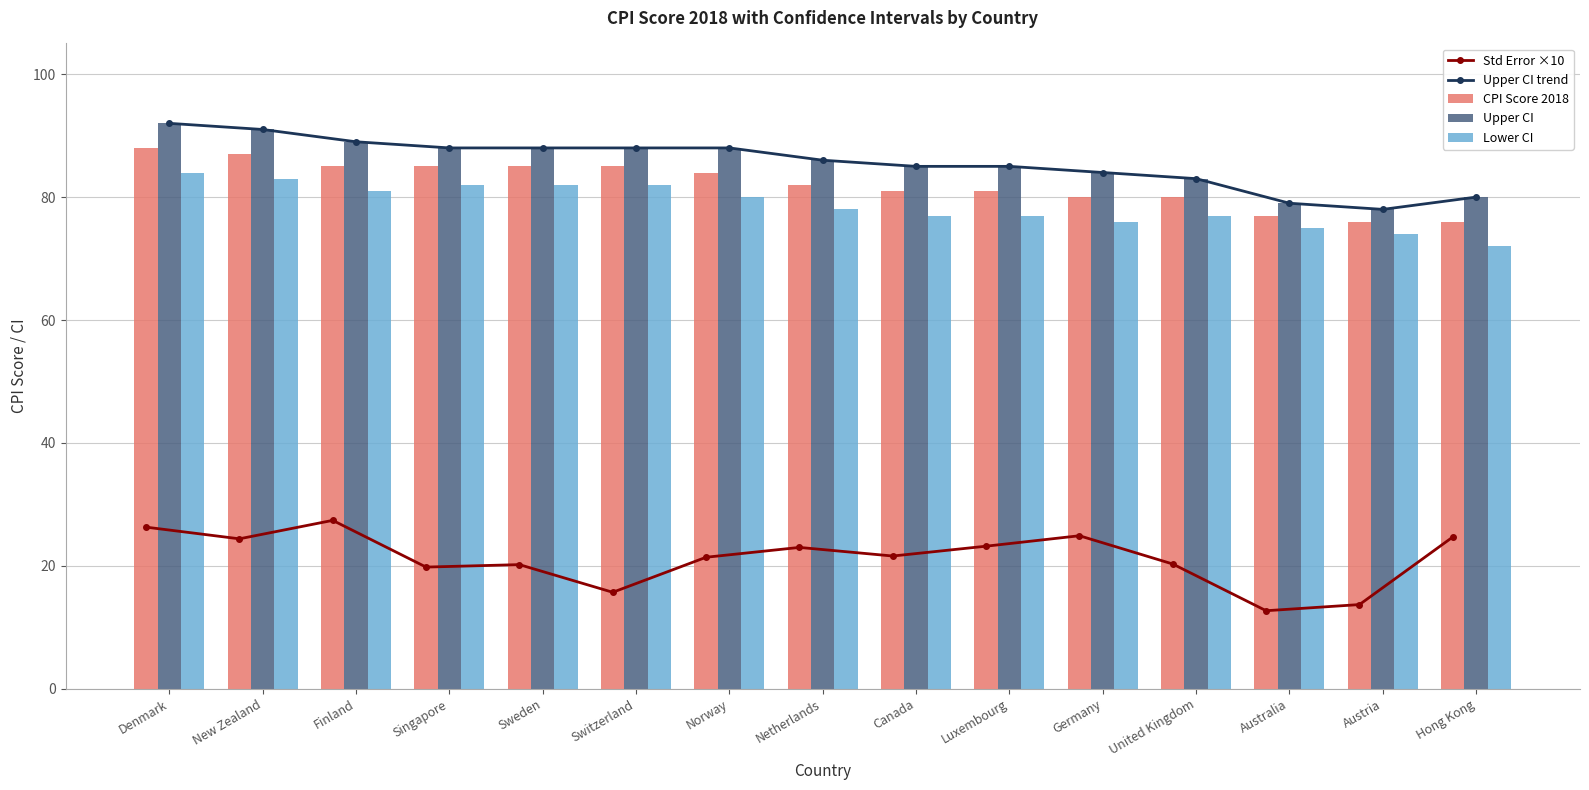

Reading right to left, extract all data points from this chart.

Std Error ×10: Hong Kong=24.7	Austria=13.7	Australia=12.7	United Kingdom=20.3	Germany=24.9	Luxembourg=23.2	Canada=21.6	Netherlands=23.0	Norway=21.4	Switzerland=15.7	Sweden=20.2	Singapore=19.8	Finland=27.4	New Zealand=24.4	Denmark=26.3
Upper CI trend: Hong Kong=80.0	Austria=78.0	Australia=79.0	United Kingdom=83.0	Germany=84.0	Luxembourg=85.0	Canada=85.0	Netherlands=86.0	Norway=88.0	Switzerland=88.0	Sweden=88.0	Singapore=88.0	Finland=89.0	New Zealand=91.0	Denmark=92.0
CPI Score 2018: Hong Kong=76.0	Austria=76.0	Australia=77.0	United Kingdom=80.0	Germany=80.0	Luxembourg=81.0	Canada=81.0	Netherlands=82.0	Norway=84.0	Switzerland=85.0	Sweden=85.0	Singapore=85.0	Finland=85.0	New Zealand=87.0	Denmark=88.0
Upper CI: Hong Kong=80.0	Austria=78.0	Australia=79.0	United Kingdom=83.0	Germany=84.0	Luxembourg=85.0	Canada=85.0	Netherlands=86.0	Norway=88.0	Switzerland=88.0	Sweden=88.0	Singapore=88.0	Finland=89.0	New Zealand=91.0	Denmark=92.0
Lower CI: Hong Kong=72.0	Austria=74.0	Australia=75.0	United Kingdom=77.0	Germany=76.0	Luxembourg=77.0	Canada=77.0	Netherlands=78.0	Norway=80.0	Switzerland=82.0	Sweden=82.0	Singapore=82.0	Finland=81.0	New Zealand=83.0	Denmark=84.0